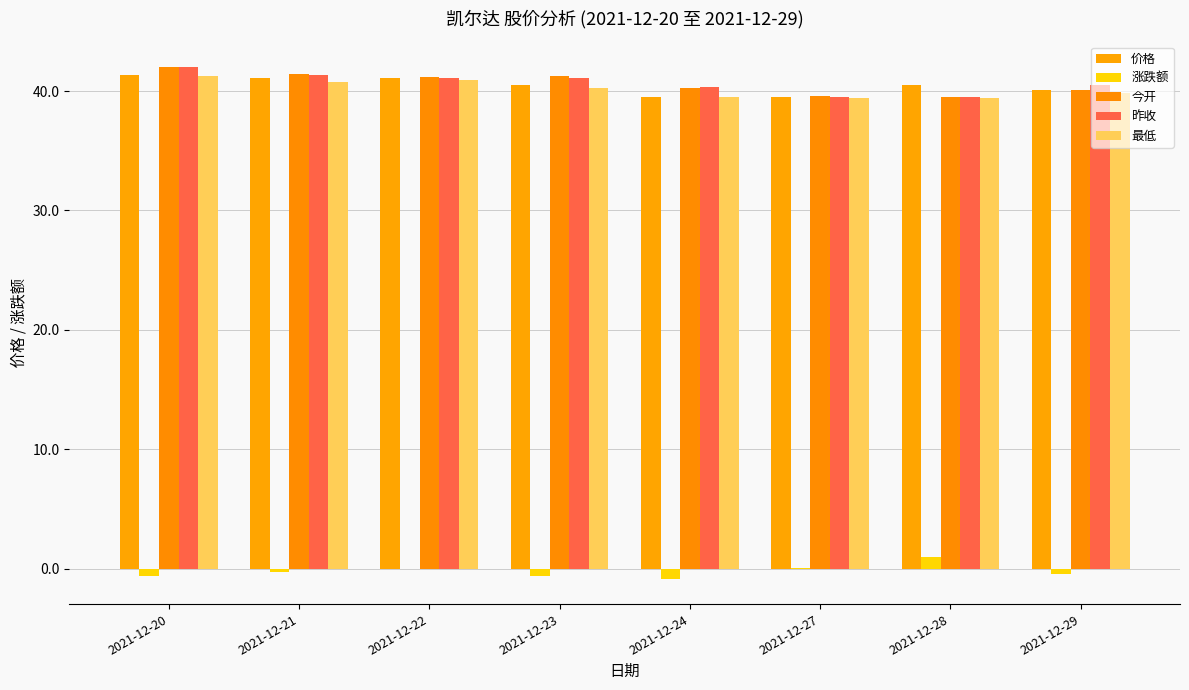

Reading left to right, what are all the values shown in this chart?

价格: 41.4	41.1	41.1	40.5	39.5	39.5	40.5	40.1
涨跌额: -0.6	-0.2	-0.0	-0.6	-0.8	0.0	1.0	-0.5
今开: 42.0	41.5	41.1	41.2	40.3	39.6	39.5	40.1
昨收: 42.0	41.4	41.1	41.1	40.3	39.5	39.5	40.5
最低: 41.2	40.7	40.9	40.2	39.5	39.4	39.5	39.8